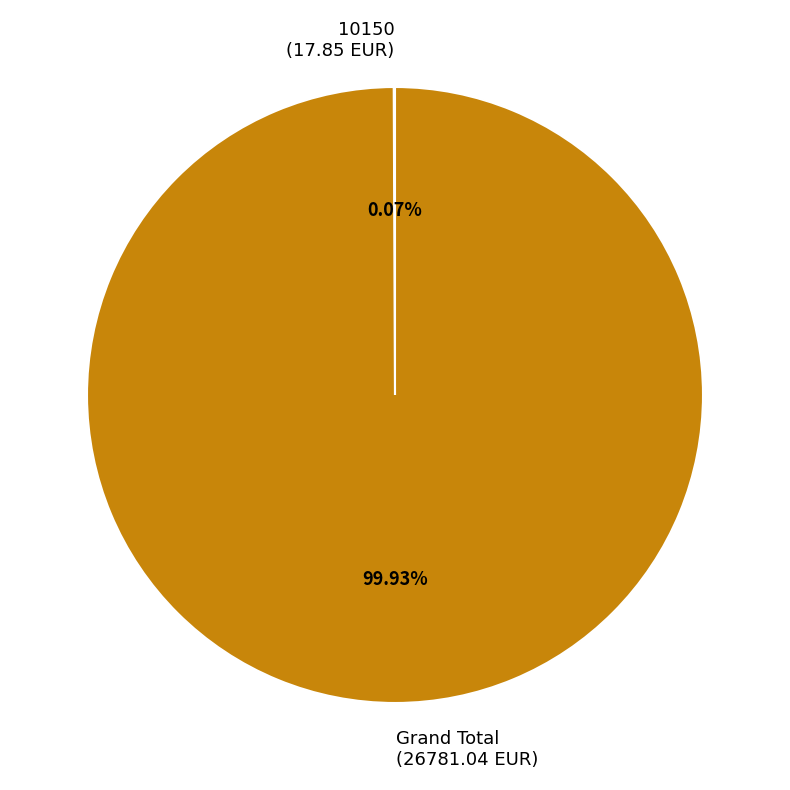

Is there any slice that represents more than half of the pie?

Yes